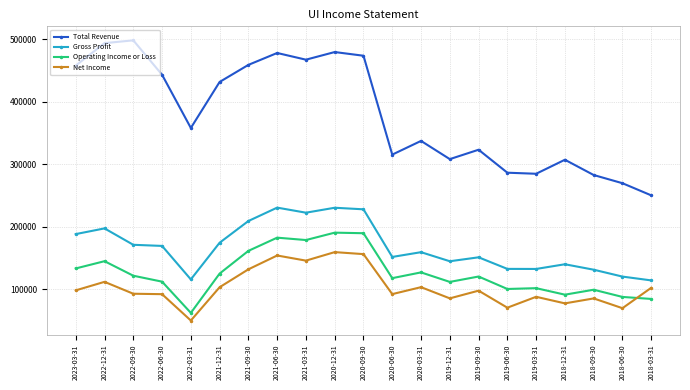

What is the sum of all Operating Income or Loss values?

2650900